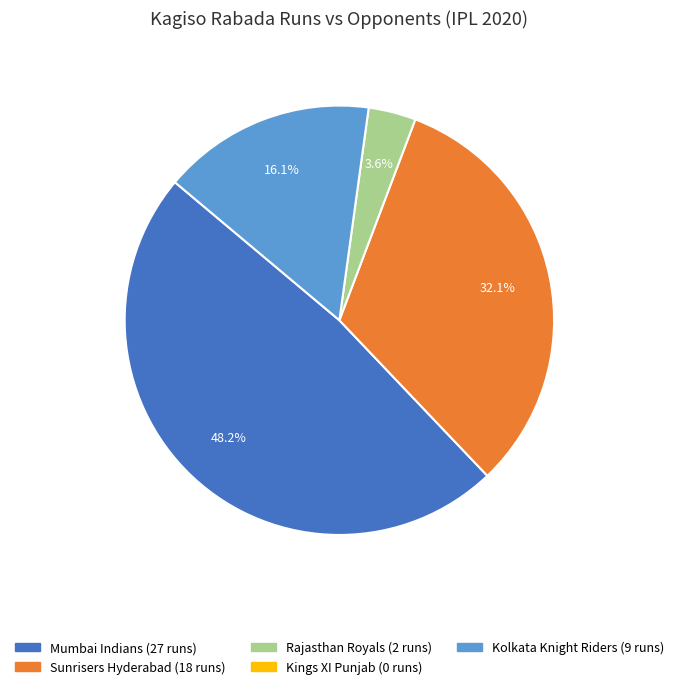

Does any single category account for the majority?

No